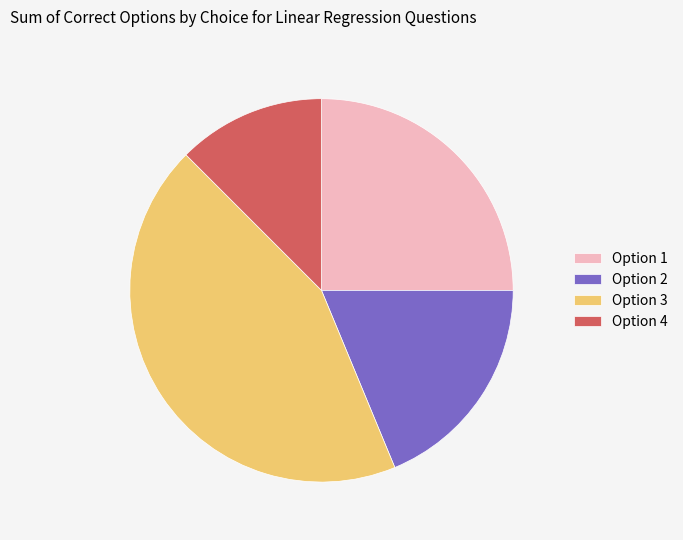

Is the sum of Option 3 and Option 1 greater than half?

Yes